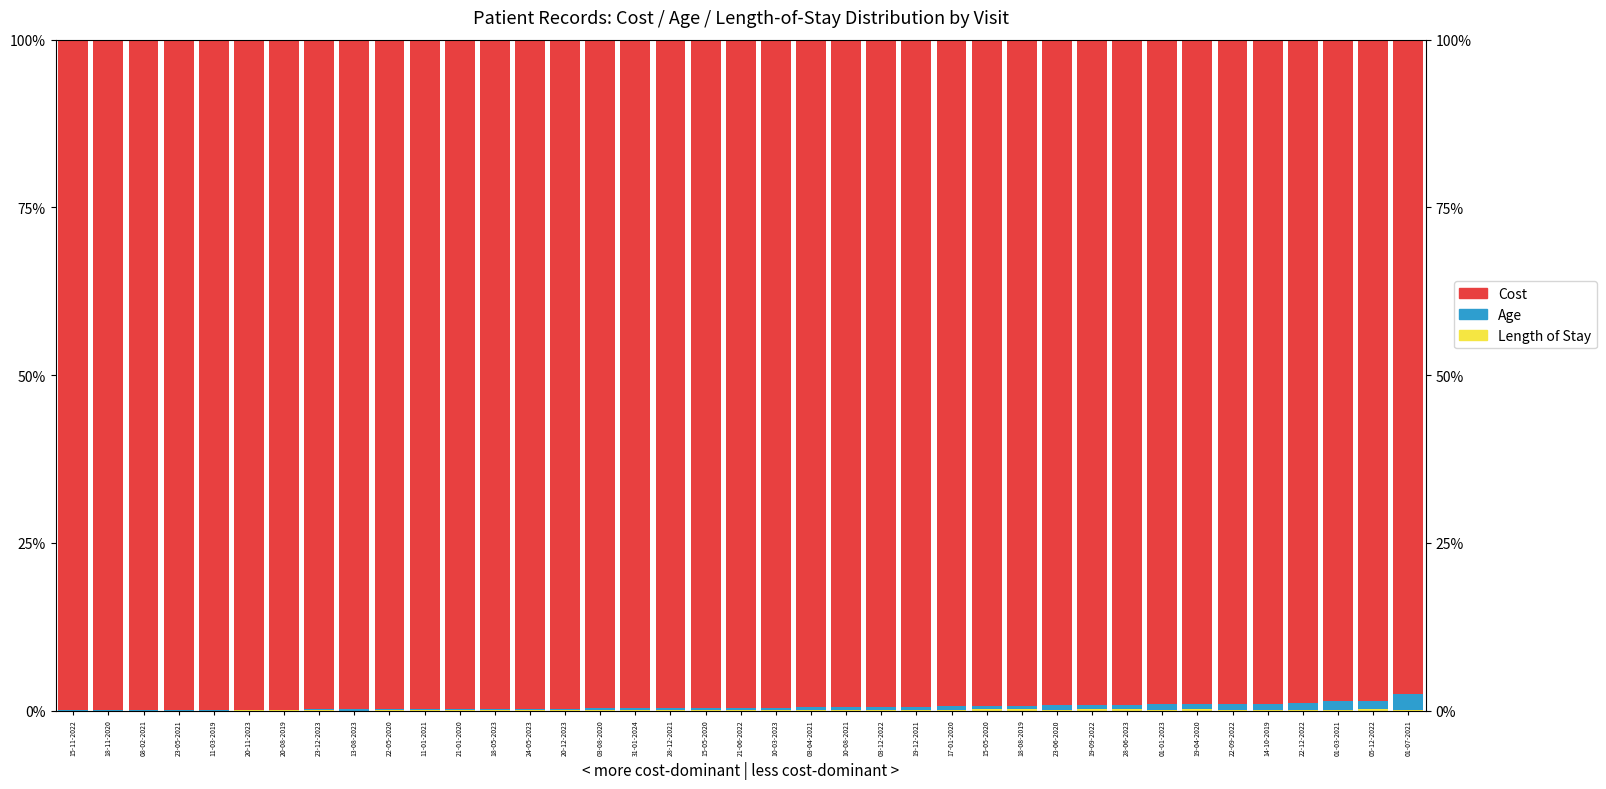

At which category does the chart reach its peak across all series?

15-11-2022